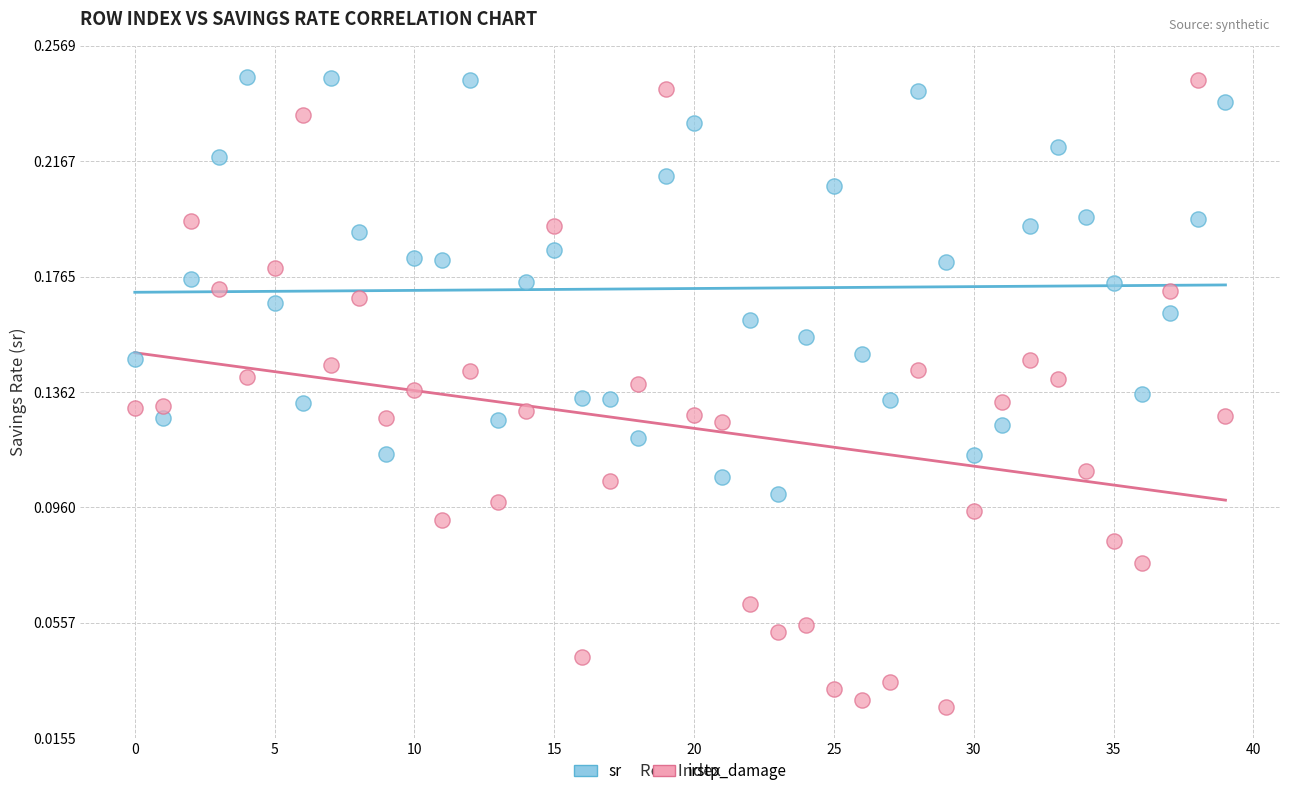

Count the number of points in this scatter plot.

80